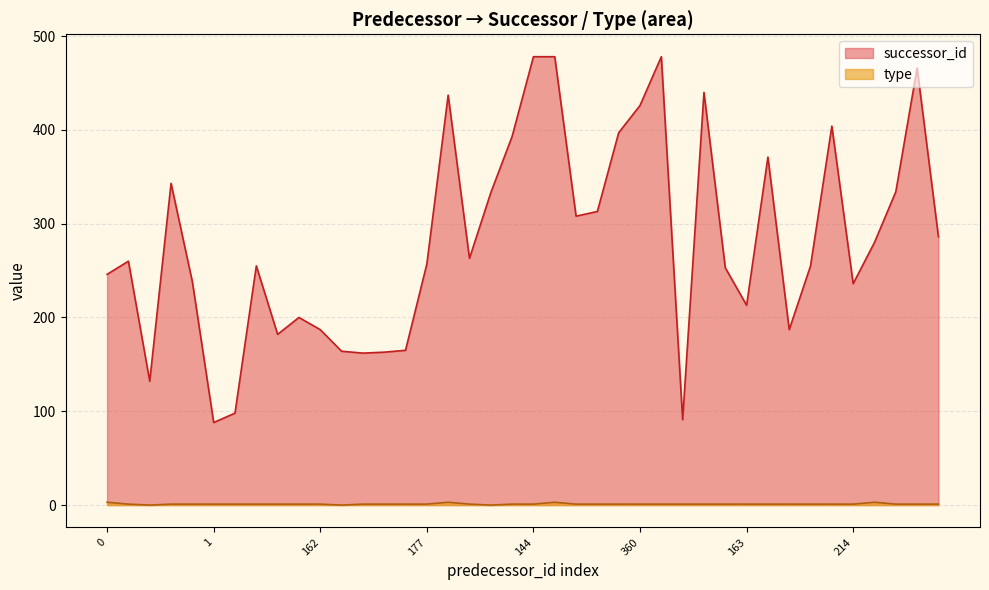

Rank the series at 4 from lowest to highest value.

type, successor_id